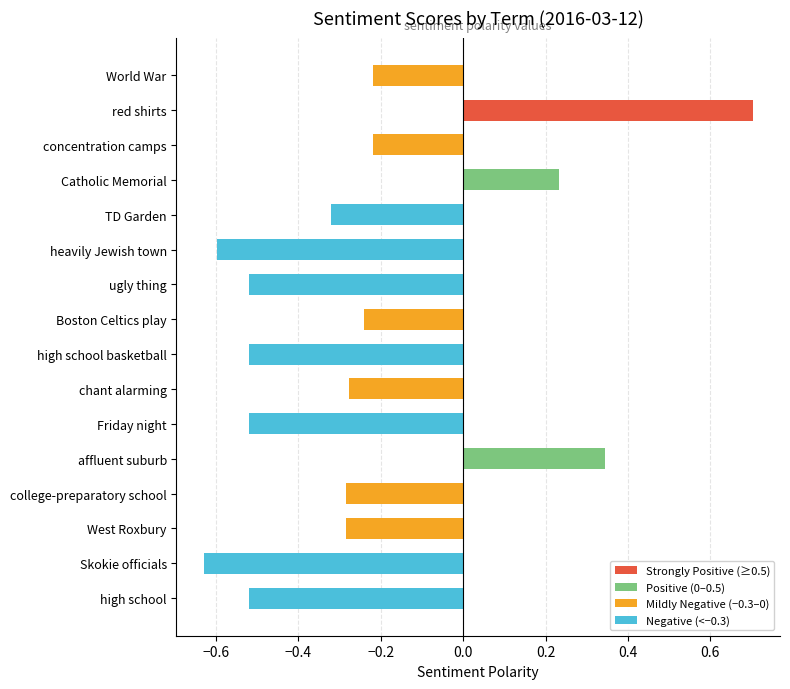

What is the sum of all values?

-3.9